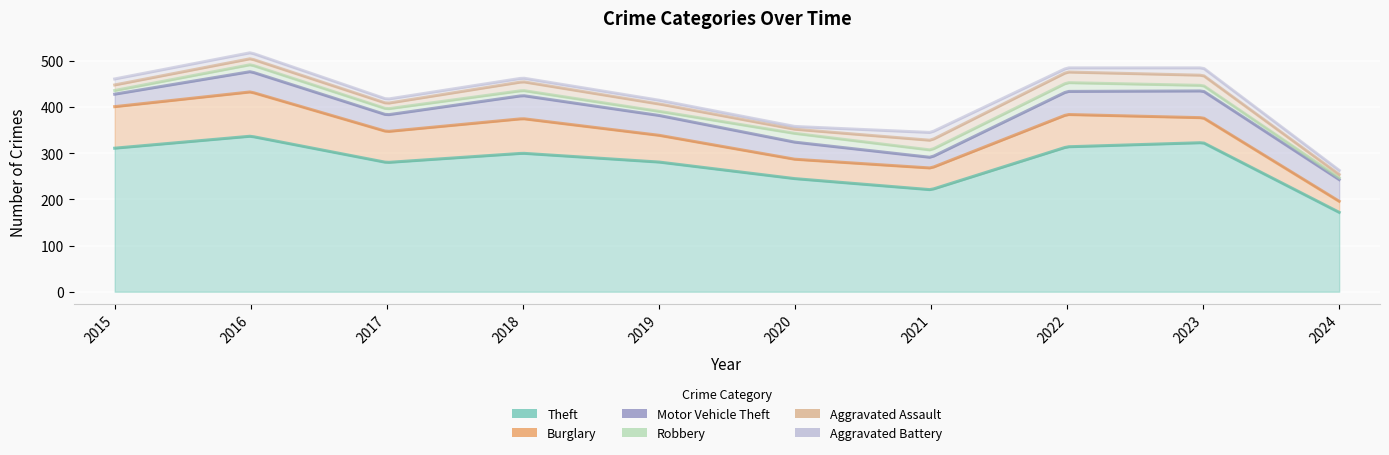

True or false: Robbery and Motor Vehicle Theft cross at least once.

False